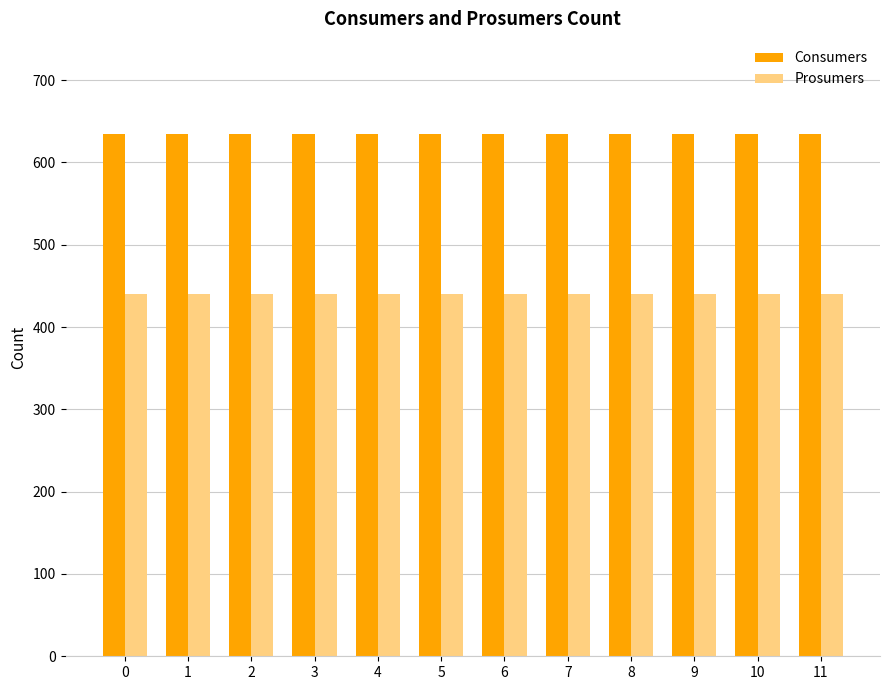

Rank the series at 0 from highest to lowest value.

Consumers, Prosumers